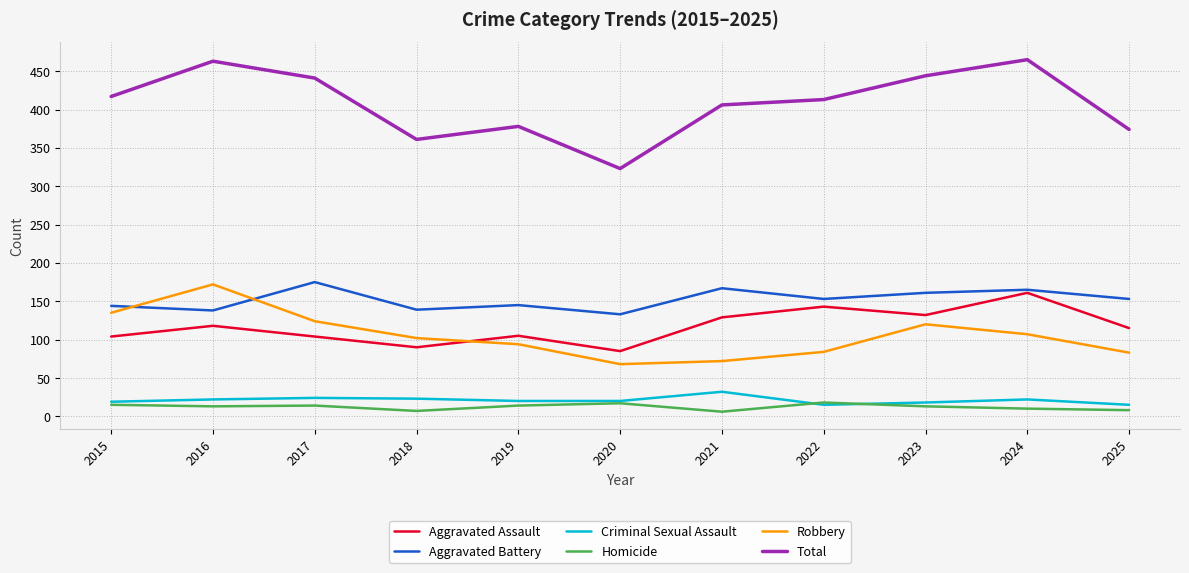

Is this an area chart (filled region under the line)?

No